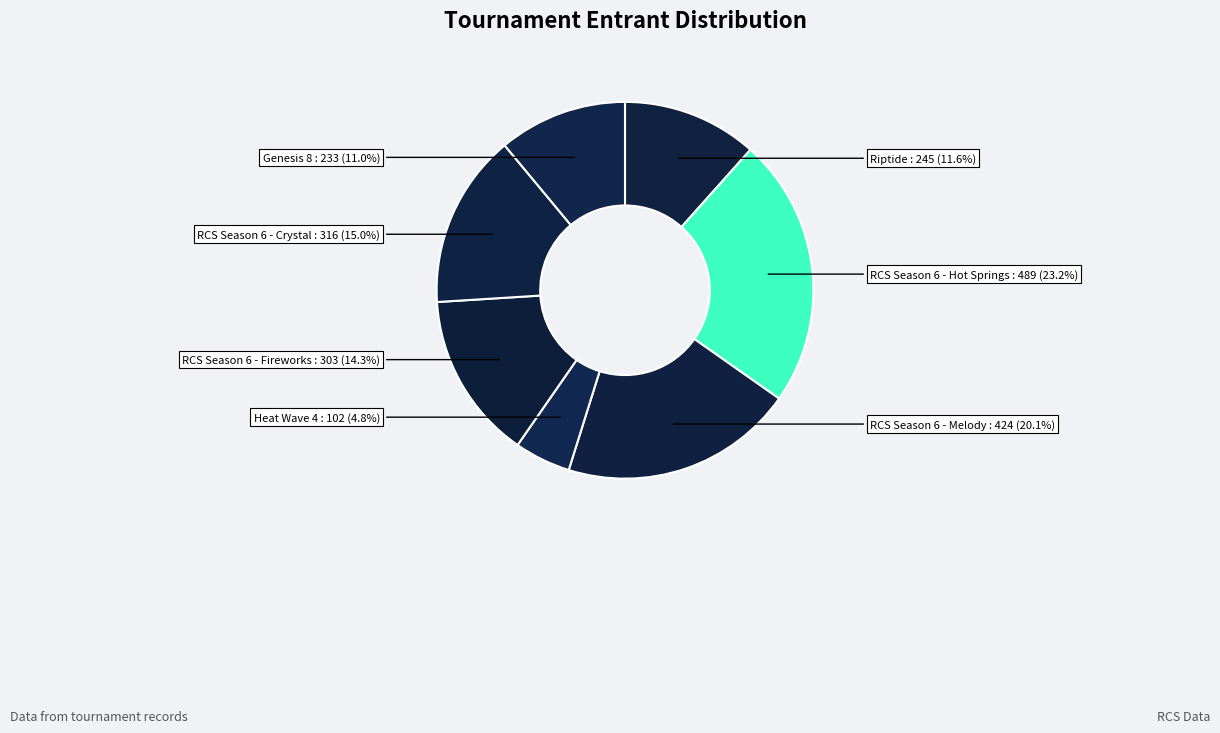

To the nearest percent, what portion does RCS Season 6 - Hot Springs represent?

23%